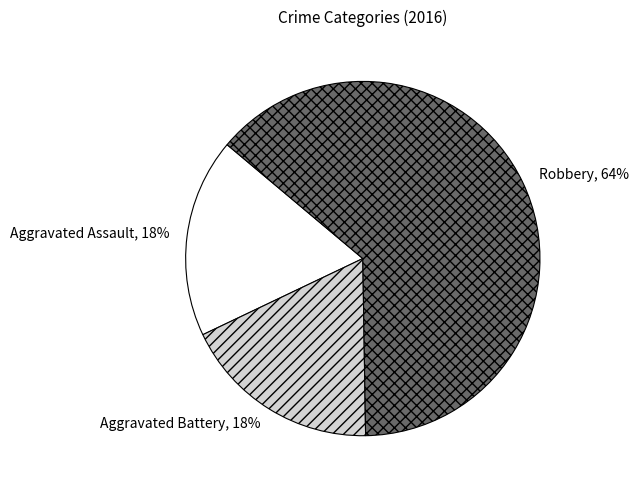

What percentage is the Aggravated Assault slice, to the nearest percent?

18%